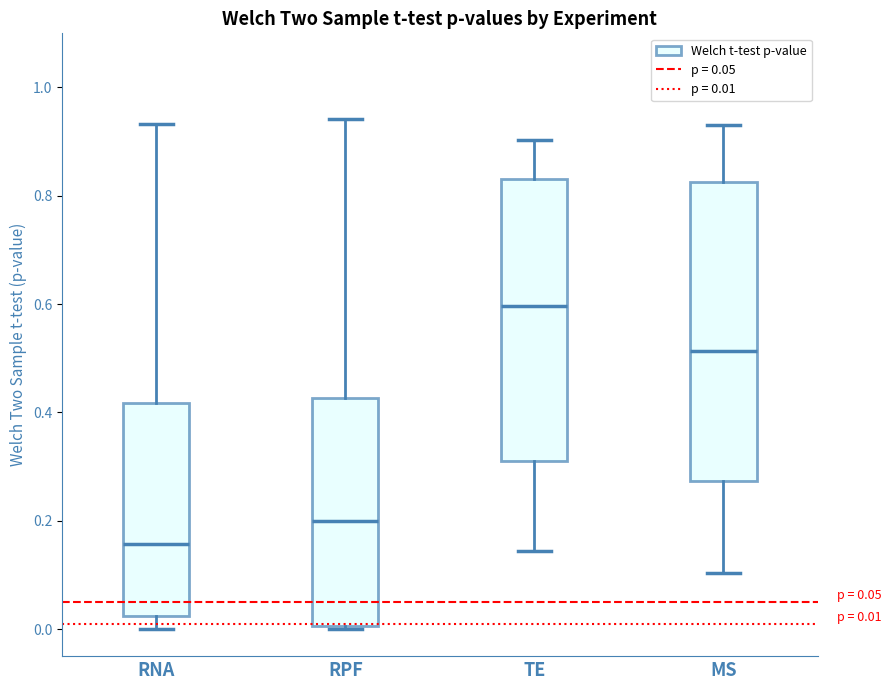

Which box's median line is the lowest?

RNA